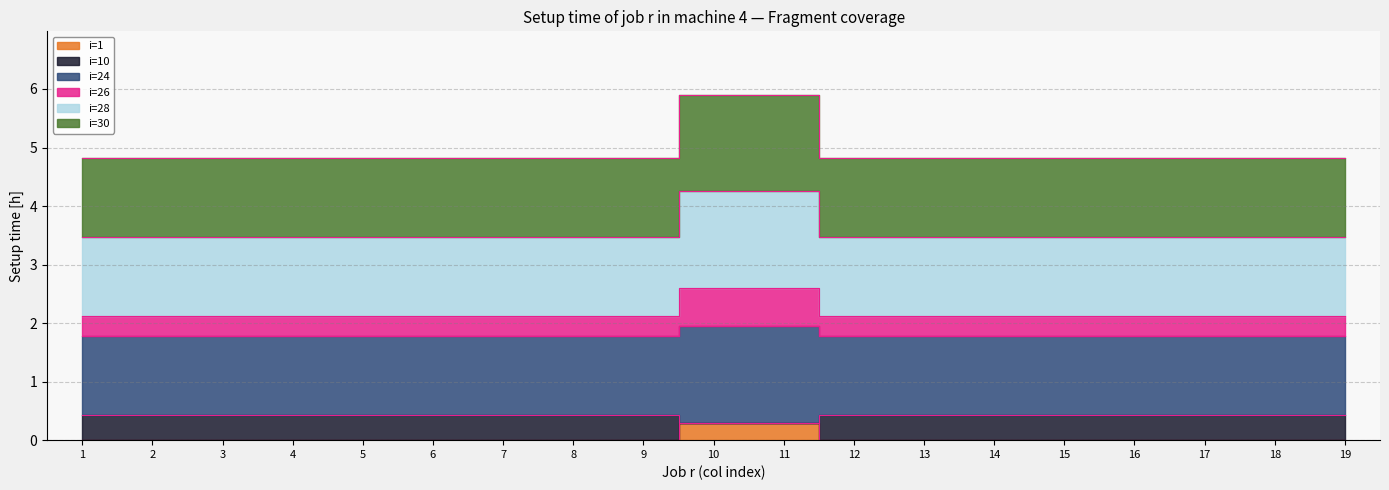

Which has a higher value, 12 or 9?

12